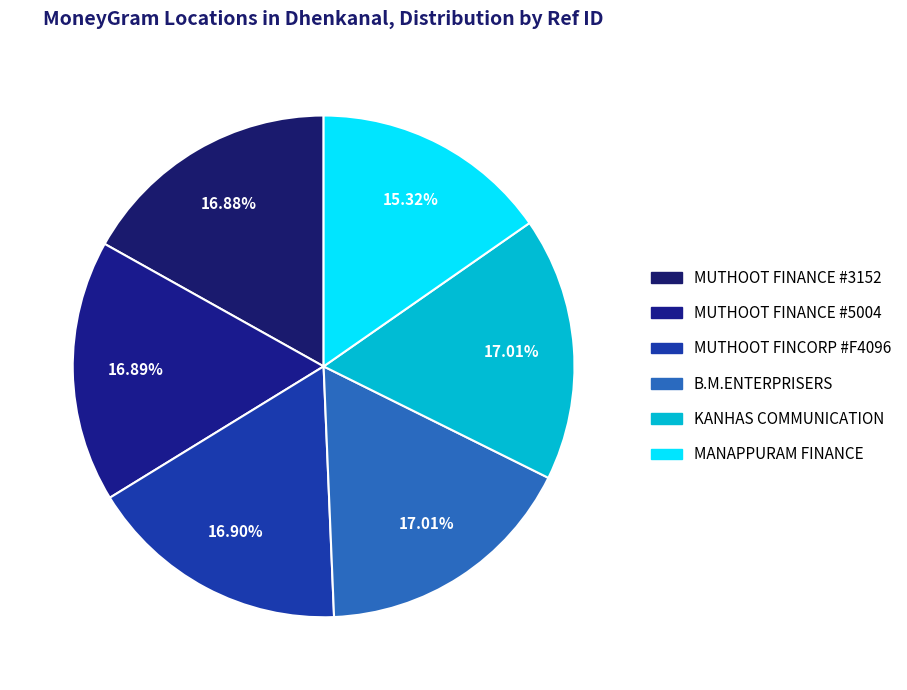

How many segments does this pie chart have?

6